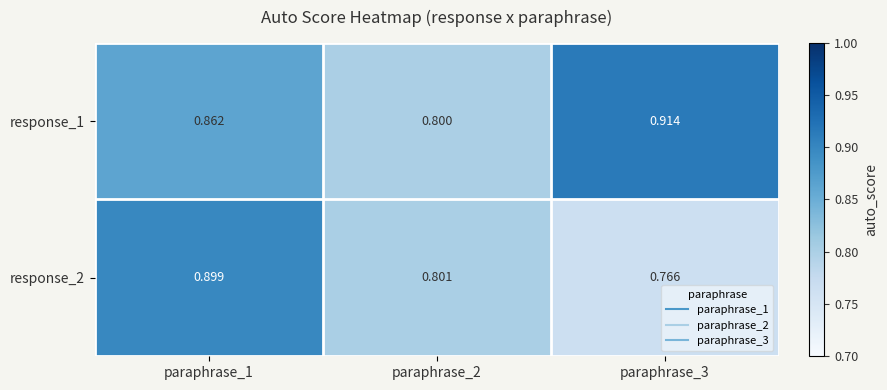

How many categories are shown in the chart?

3